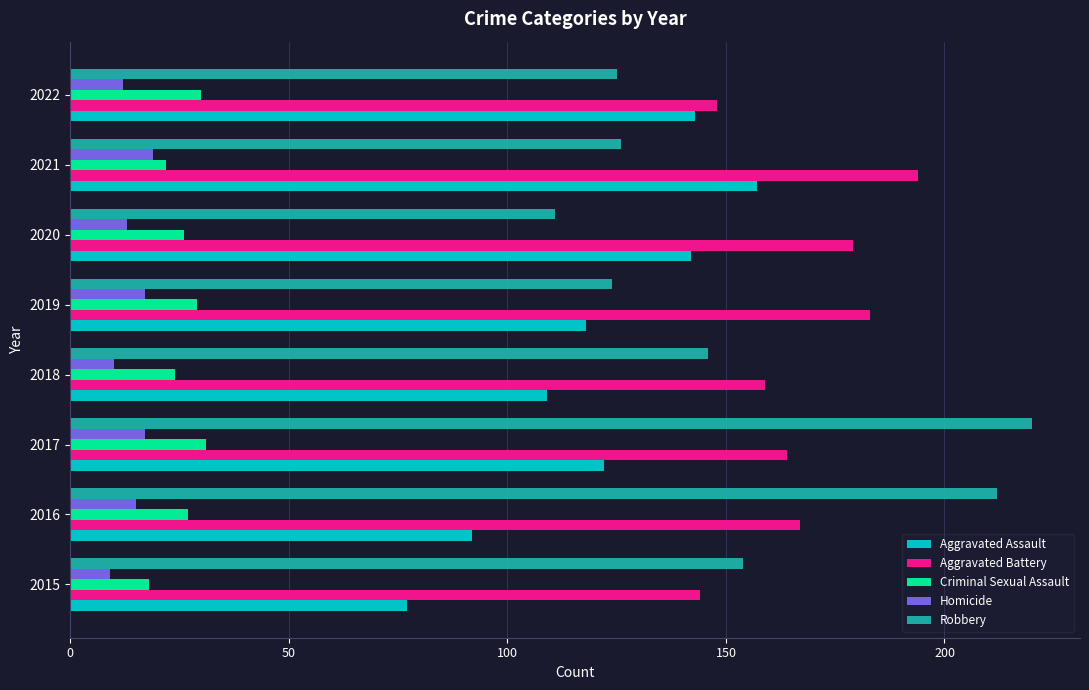

Which series has the largest total across all categories?

Aggravated Battery